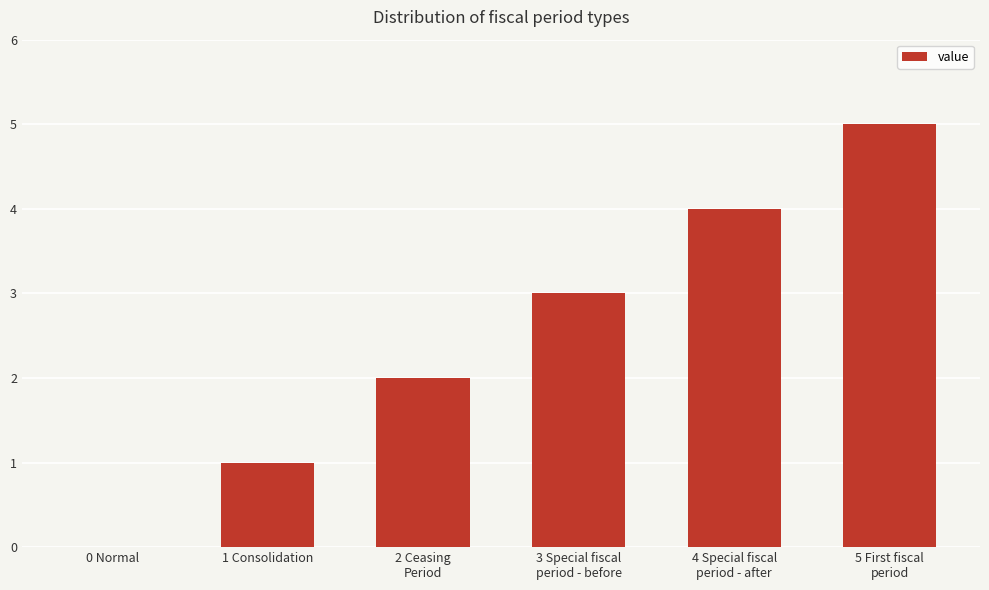

Reading right to left, extract all data points from this chart.

5	4	3	2	1	0